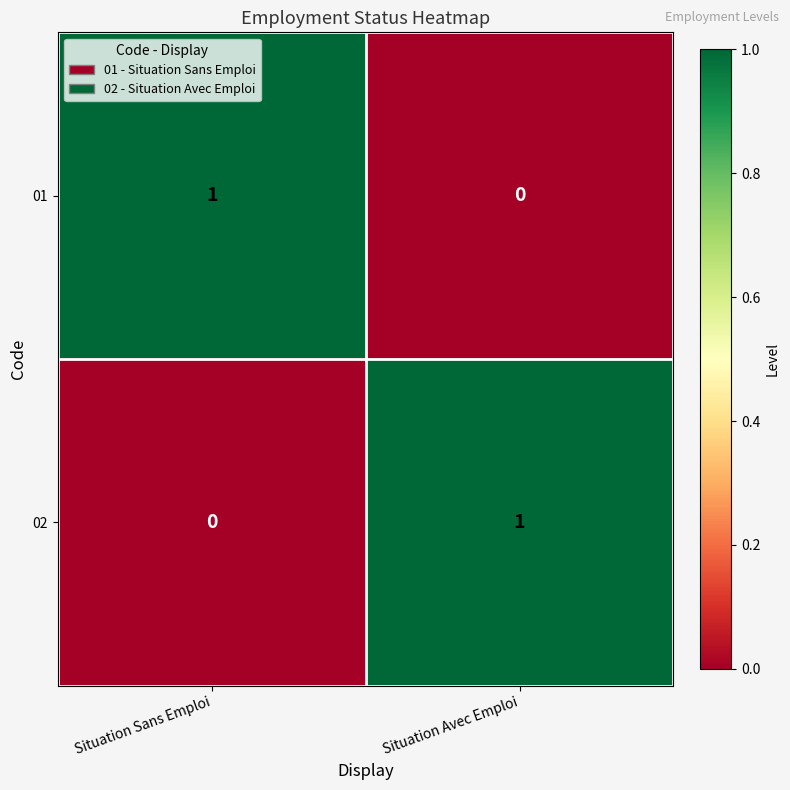

Rank the categories by 01 value from highest to lowest.

Situation Sans Emploi, Situation Avec Emploi